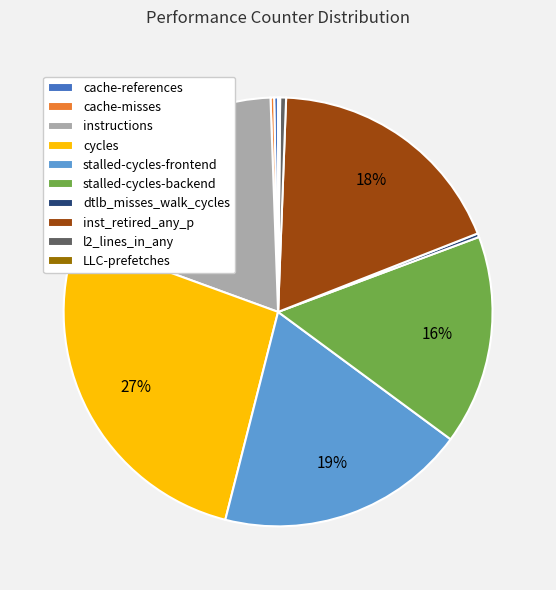

To the nearest percent, what is the combined percentage of stalled-cycles-frontend and l2_lines_in_any?

19%